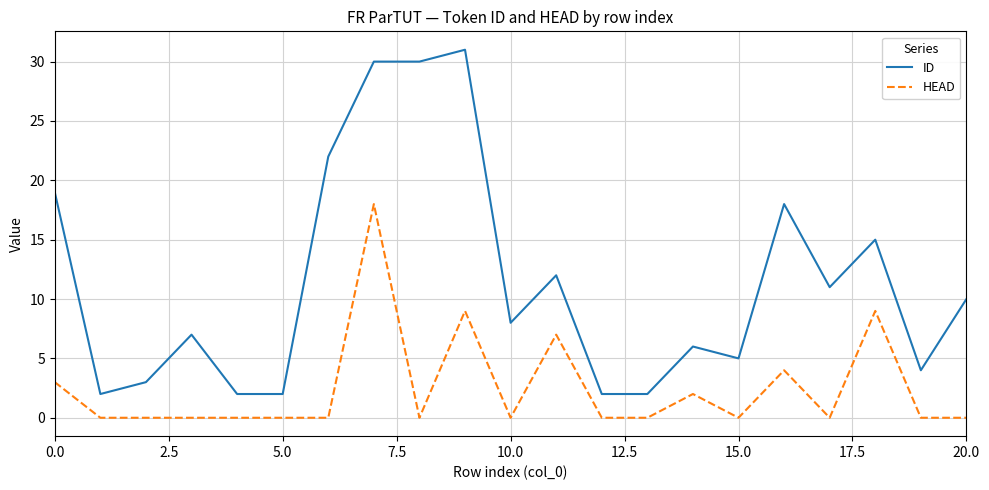

True or false: HEAD and ID intersect in this chart.

False